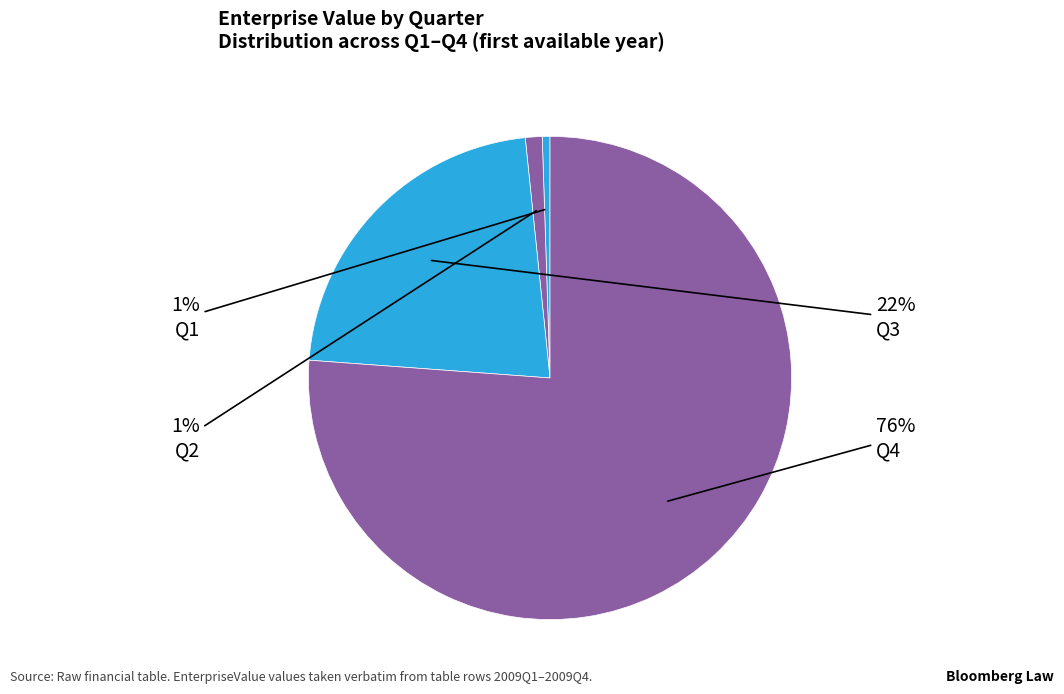

Which category has the smallest portion of the pie?

Q1